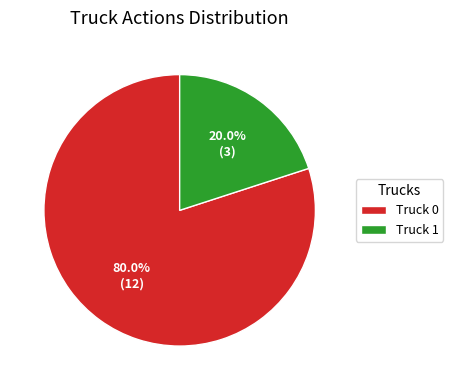

The Truck 0 slice represents 69% of the pie. True or false?

False